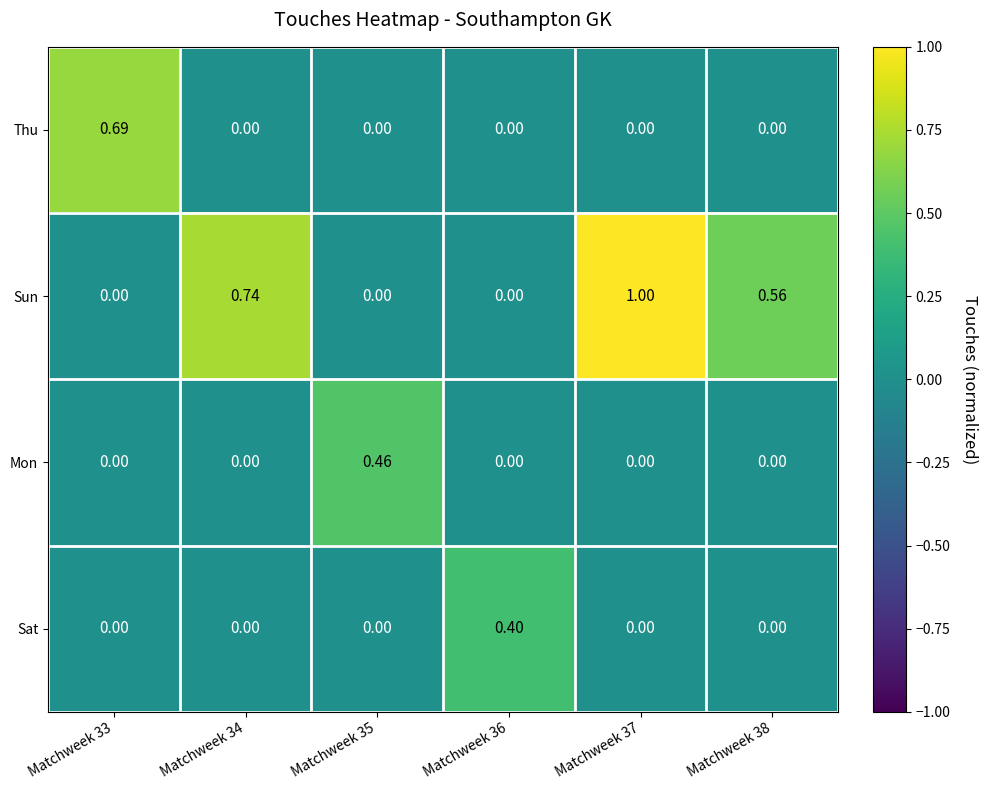

Which series changed the most between Matchweek 35 and Matchweek 37?

Sun